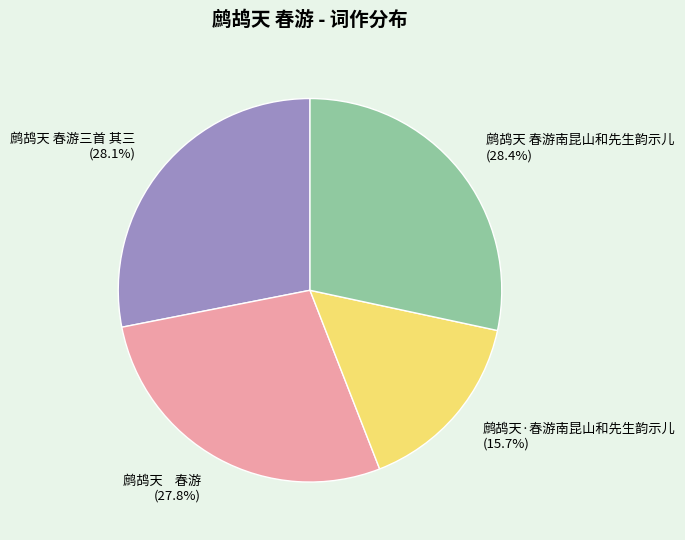

Combined, what portion of the pie is 鹧鸪天 春游南昆山和先生韵示儿 and 鹧鸪天 春游三首 其三?

56.5%